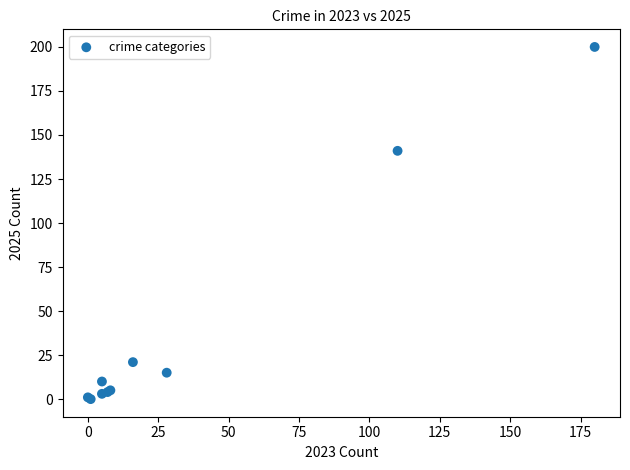

What Y value in the scatter plot is closest to 100?

141